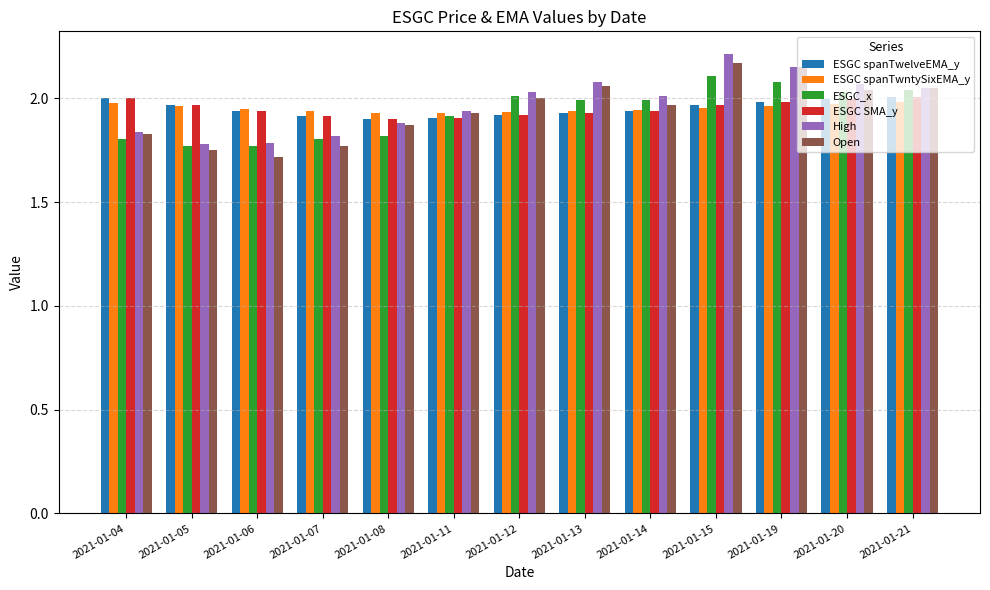

Is it true that ESGC spanTwntySixEMA_y equals 1.9 at 2021-01-11?

True